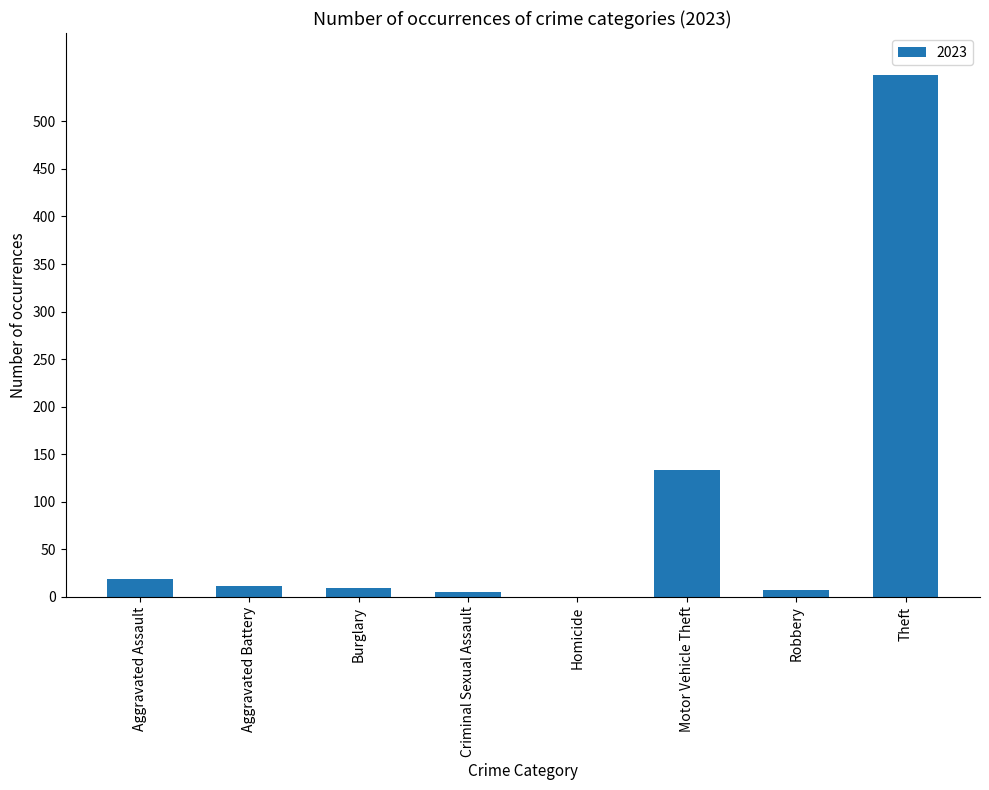

Which has a higher value, Motor Vehicle Theft or Homicide?

Motor Vehicle Theft